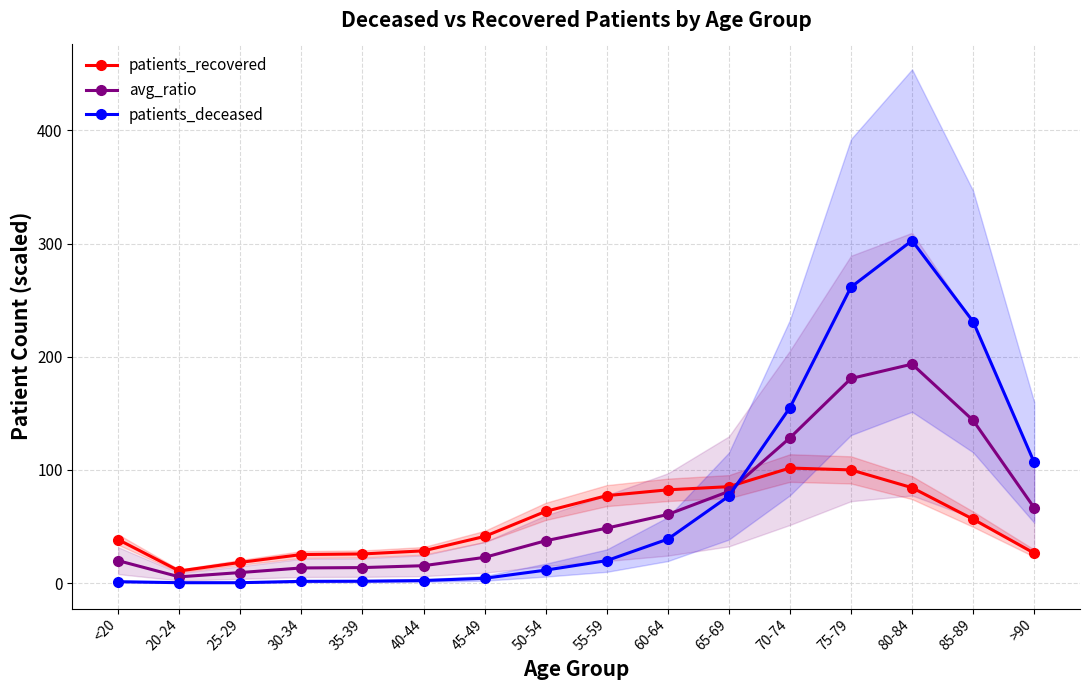

List the labels in order of patients_recovered value, smallest first.

20-24, 25-29, 30-34, 35-39, >90, 40-44, <20, 45-49, 85-89, 50-54, 55-59, 60-64, 80-84, 65-69, 75-79, 70-74